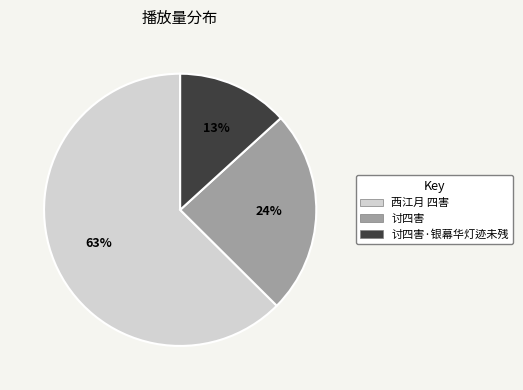

To the nearest percent, what is the combined percentage of 讨四害 and 讨四害·银幕华灯迹未残?

37%